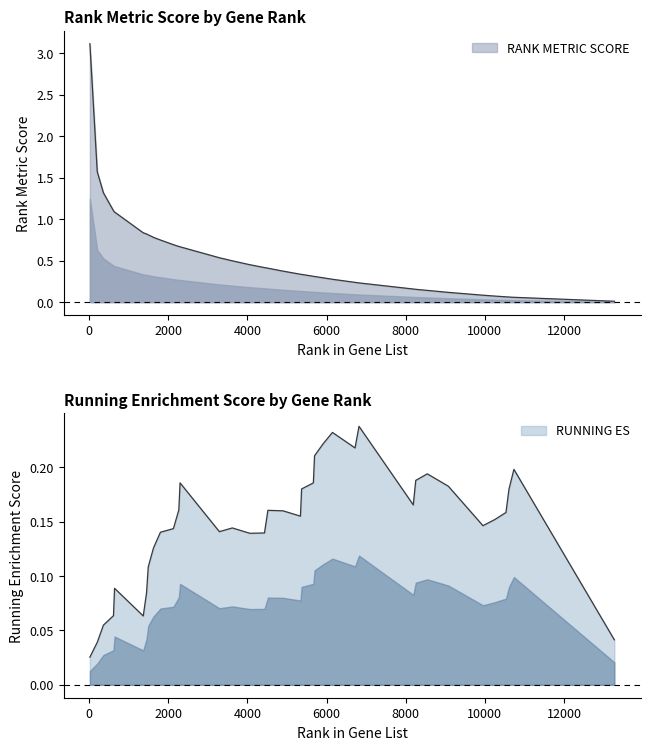

How many series are shown in this chart?

2